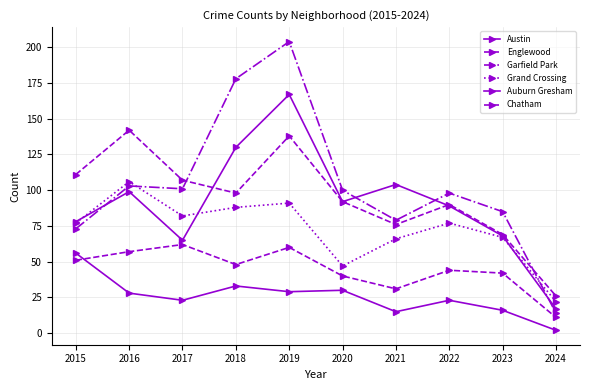

True or false: Auburn Gresham and Garfield Park cross at least once.

False